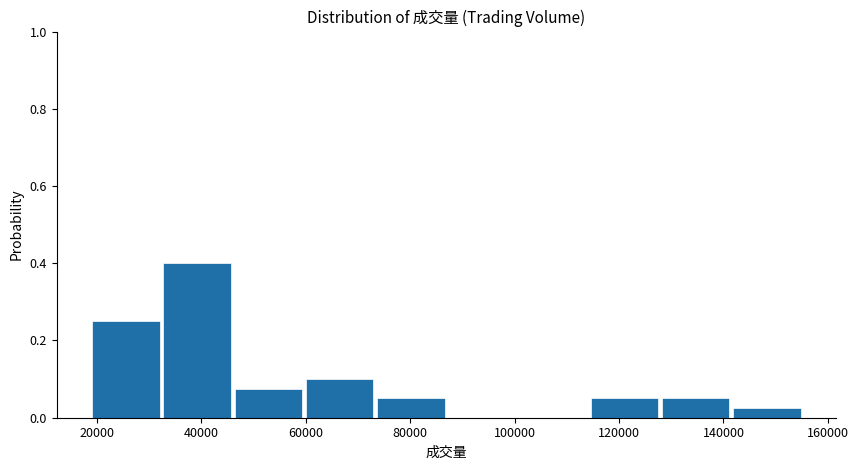

Which range on the x-axis has the tallest bar?

32000 to 46000